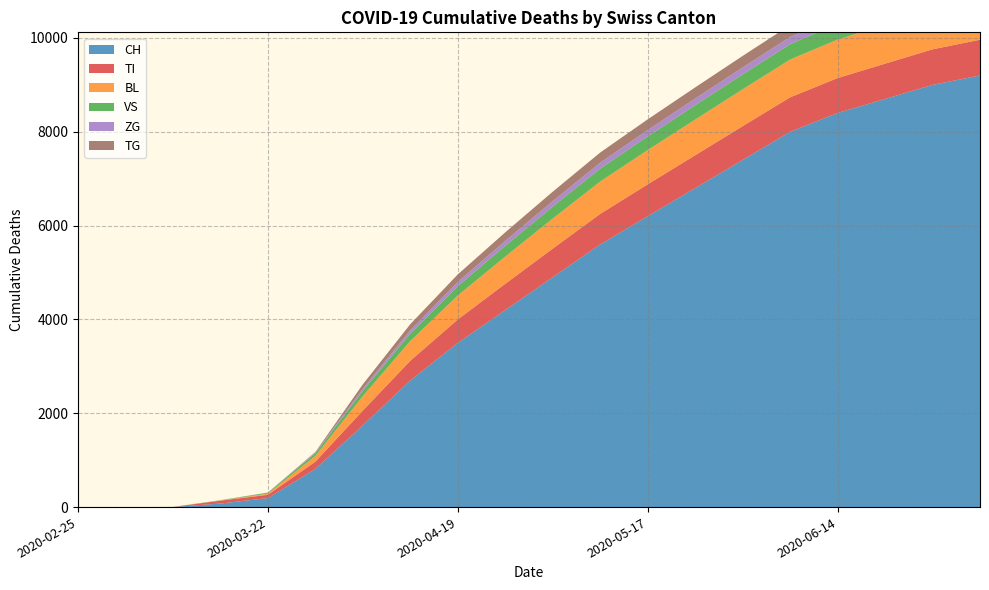

Reading left to right, list all the values displayed in this chart.

CH: 0	0	2	76	192	813	1744	2700	3500	4200	4900	5600	6200	6800	7400	8000	8400	8700	9000	9200
TI: 0	0	0	61	70	155	314	420	500	560	610	650	680	700	720	735	745	752	758	762
BL: 0	0	0	5	25	123	309	420	510	580	640	690	730	760	785	805	820	832	841	848
VS: 0	0	2	6	19	54	112	160	200	230	255	275	292	306	318	328	336	342	347	351
ZG: 0	0	0	0	5	21	46	70	90	105	118	128	136	143	149	154	158	161	163	165
TG: 0	0	0	0	0	10	92	130	160	182	200	215	227	237	245	252	258	262	265	268